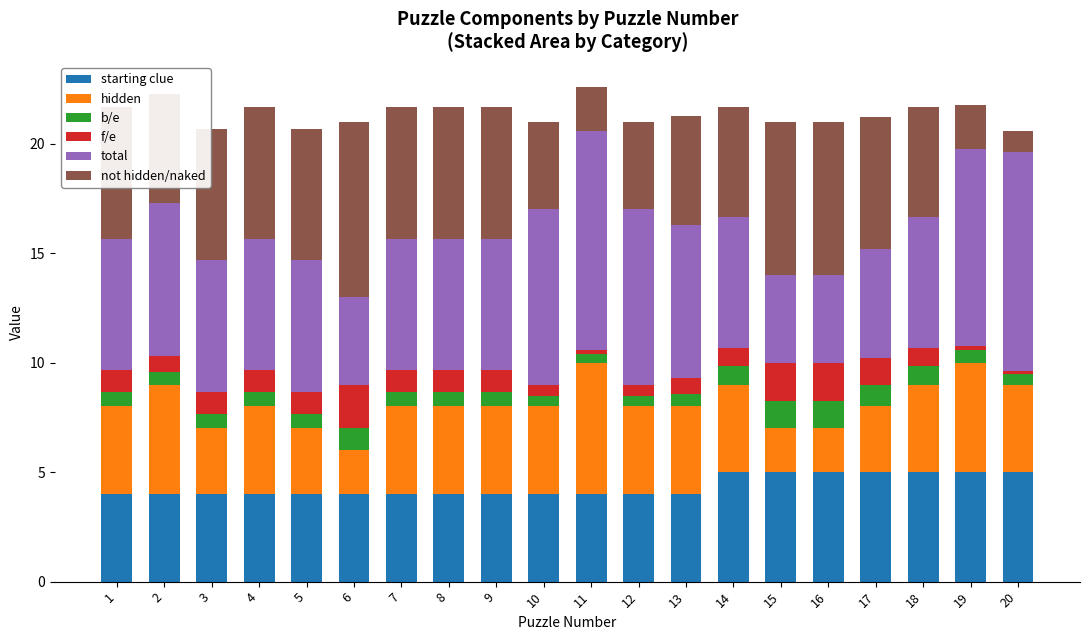

How many data points does each series have?

20